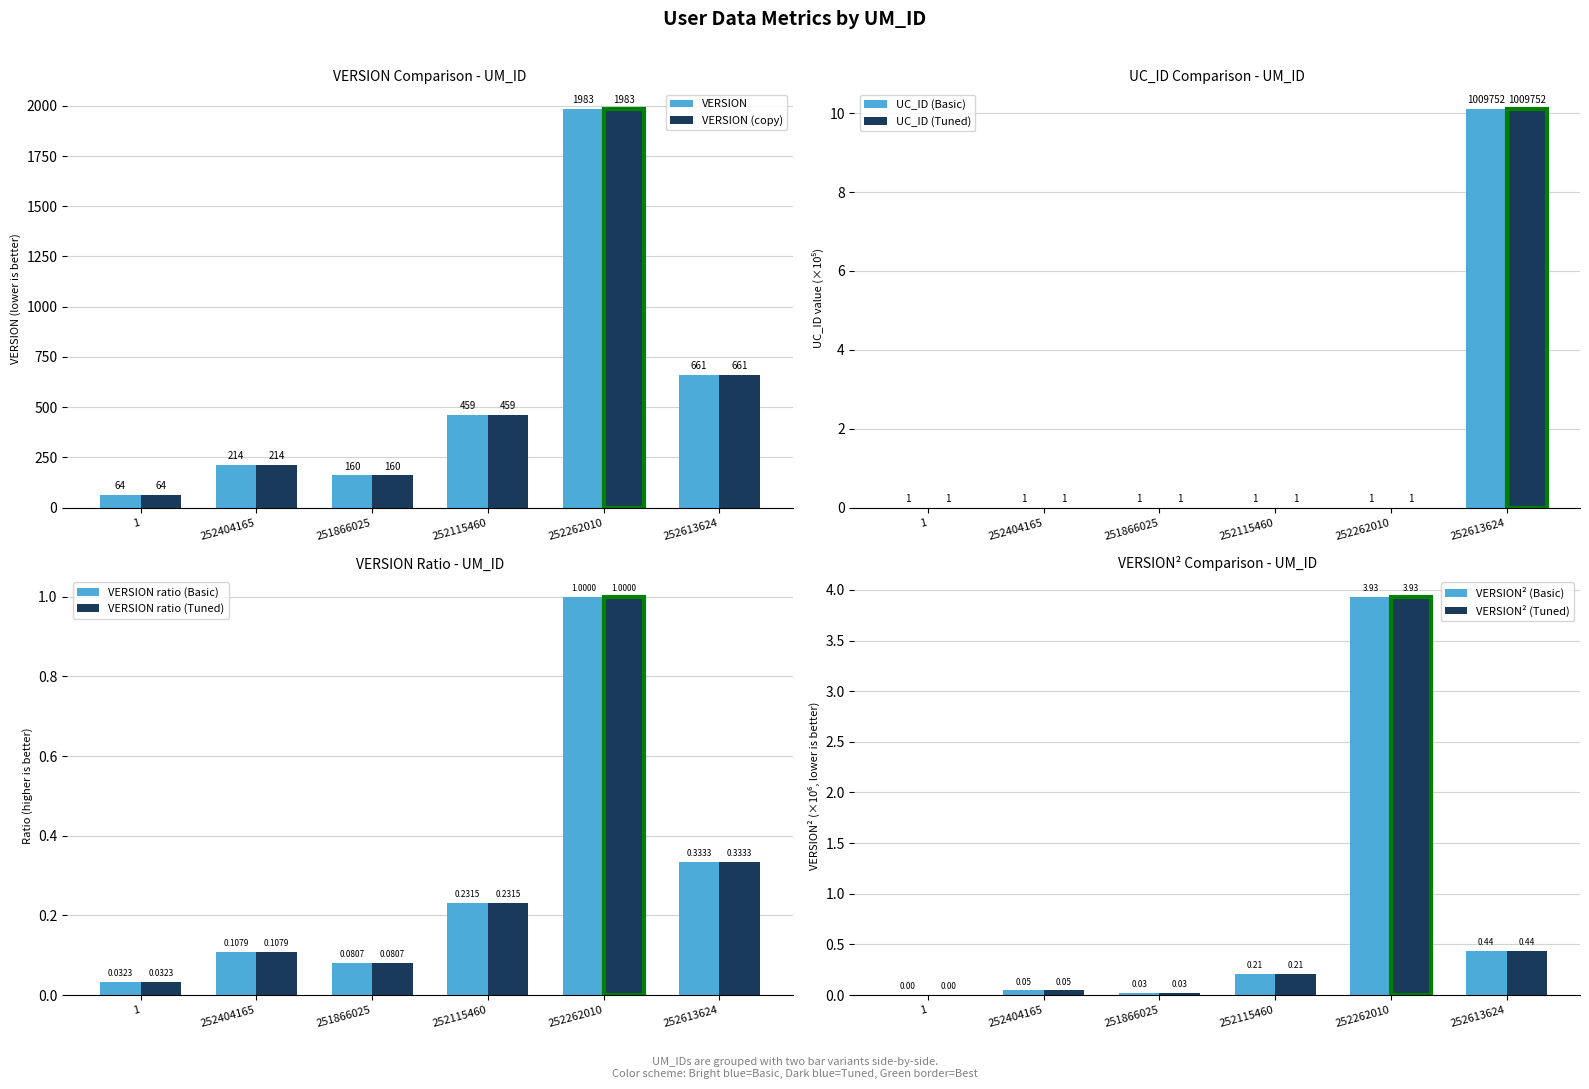

What is the difference between the maximum and minimum values in the UC_ID series?

10.1